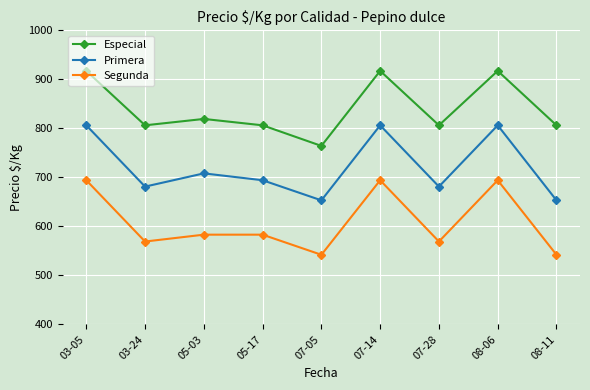

What is the label of the 3rd point from the right?

07-28